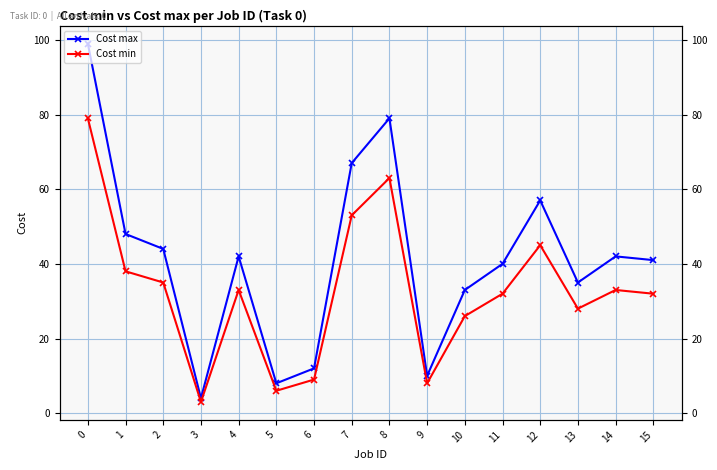

What is the value of the Cost max point at the 3rd from the left?

44